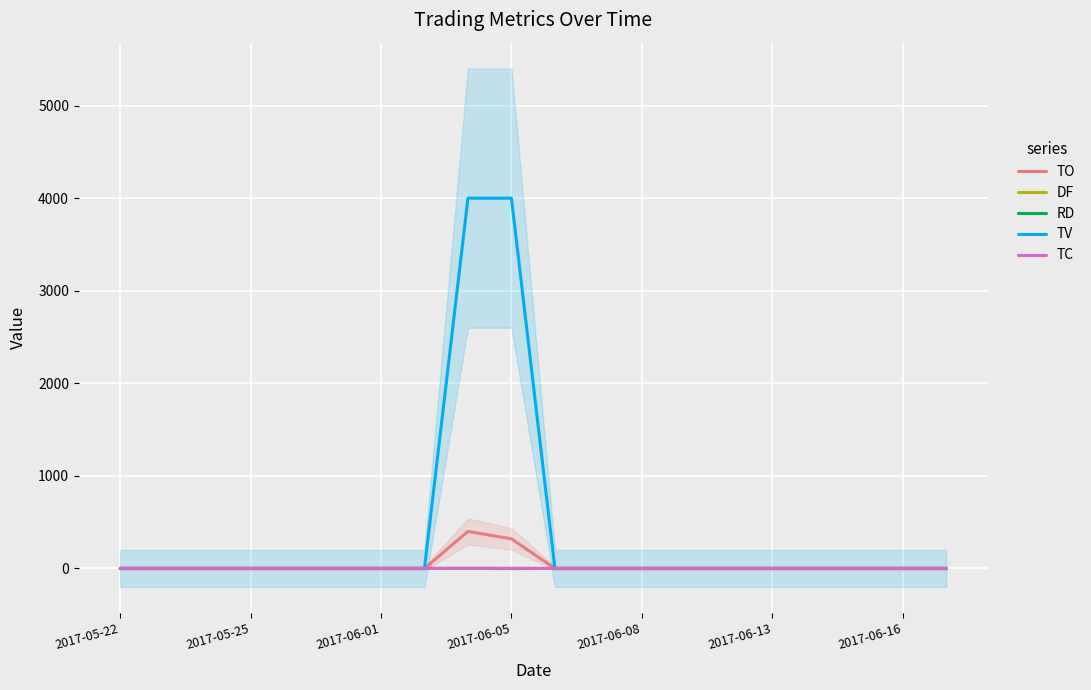

How many series are shown in this chart?

5